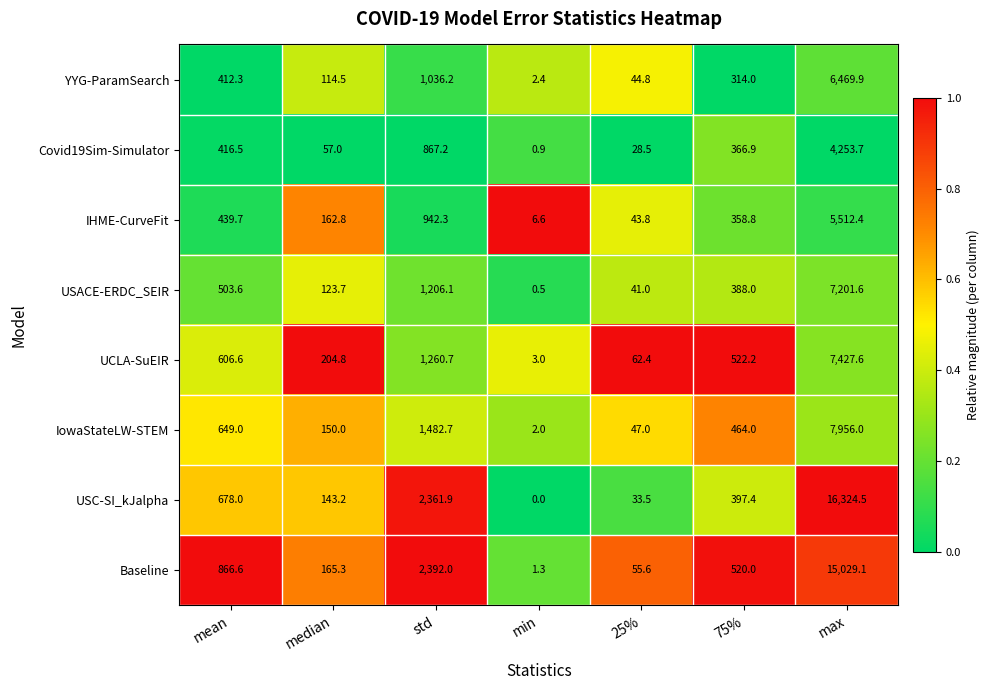

Rank the series at max from highest to lowest value.

USC-SI_kJalpha, Baseline, IowaStateLW-STEM, UCLA-SuEIR, USACE-ERDC_SEIR, YYG-ParamSearch, IHME-CurveFit, Covid19Sim-Simulator